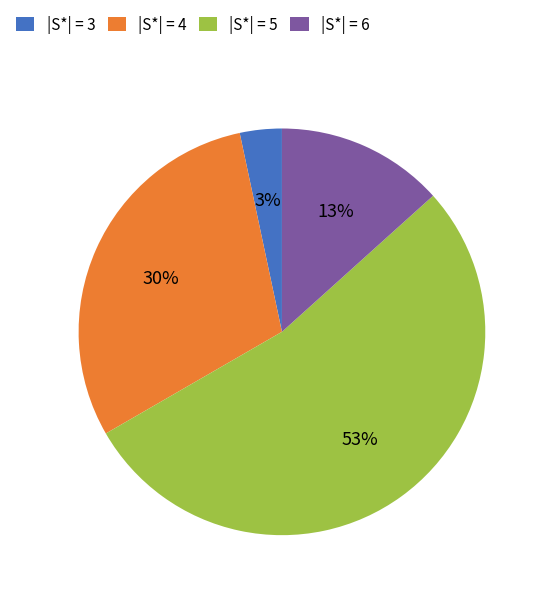

To the nearest percent, what is the average slice percentage?

25%